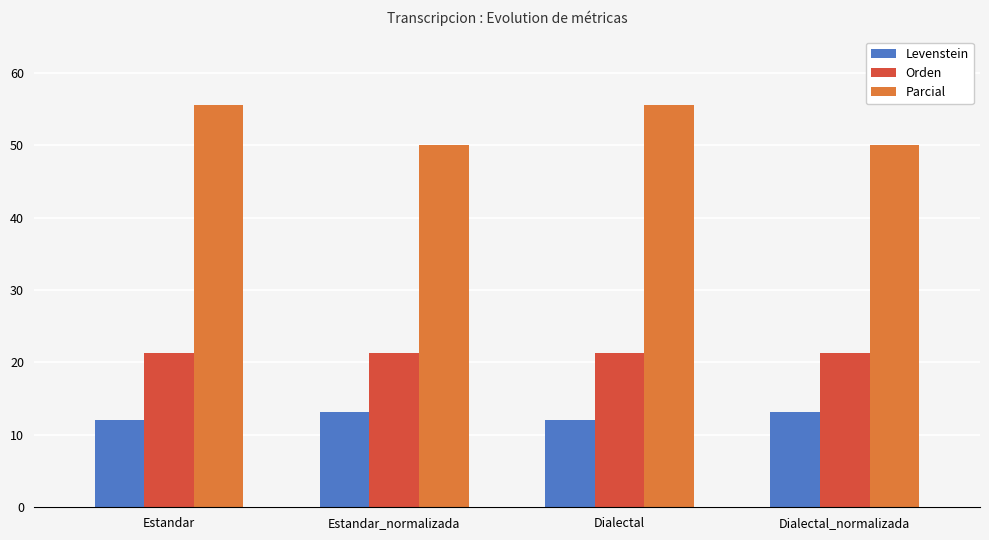

What is the minimum value shown in the chart?

12.0